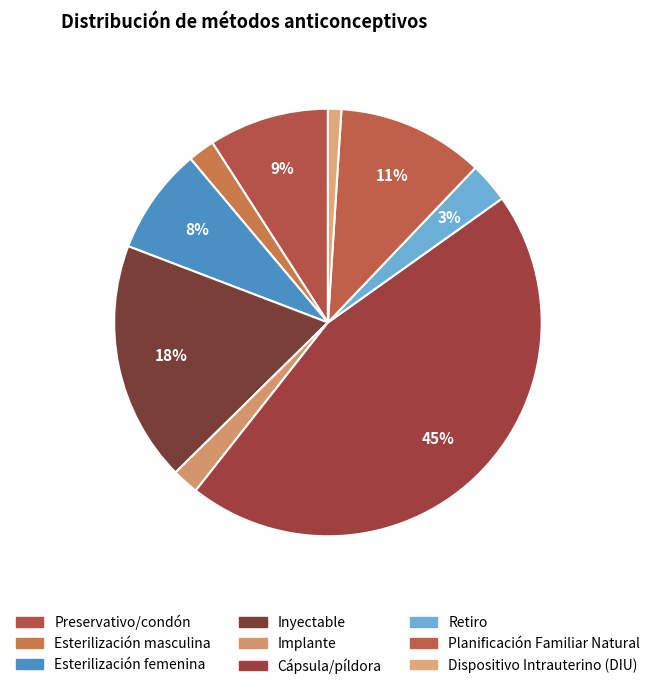

The Esterilización femenina slice represents 8% of the pie. True or false?

True